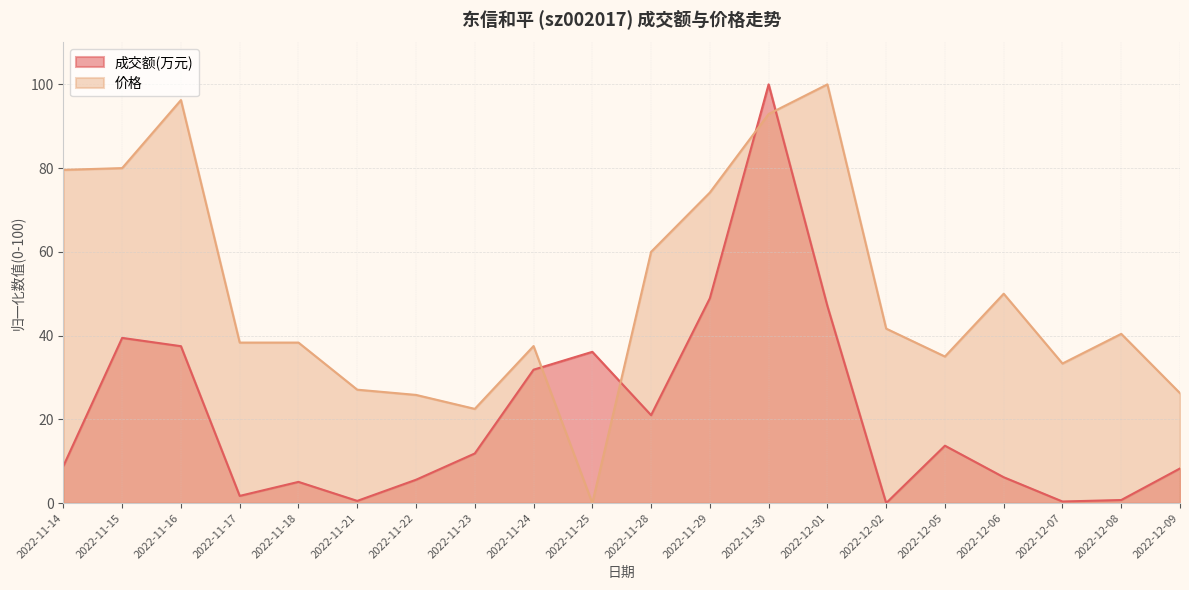

True or false: 成交额(万元) has a value of 4.3 at 2022-12-06.

False